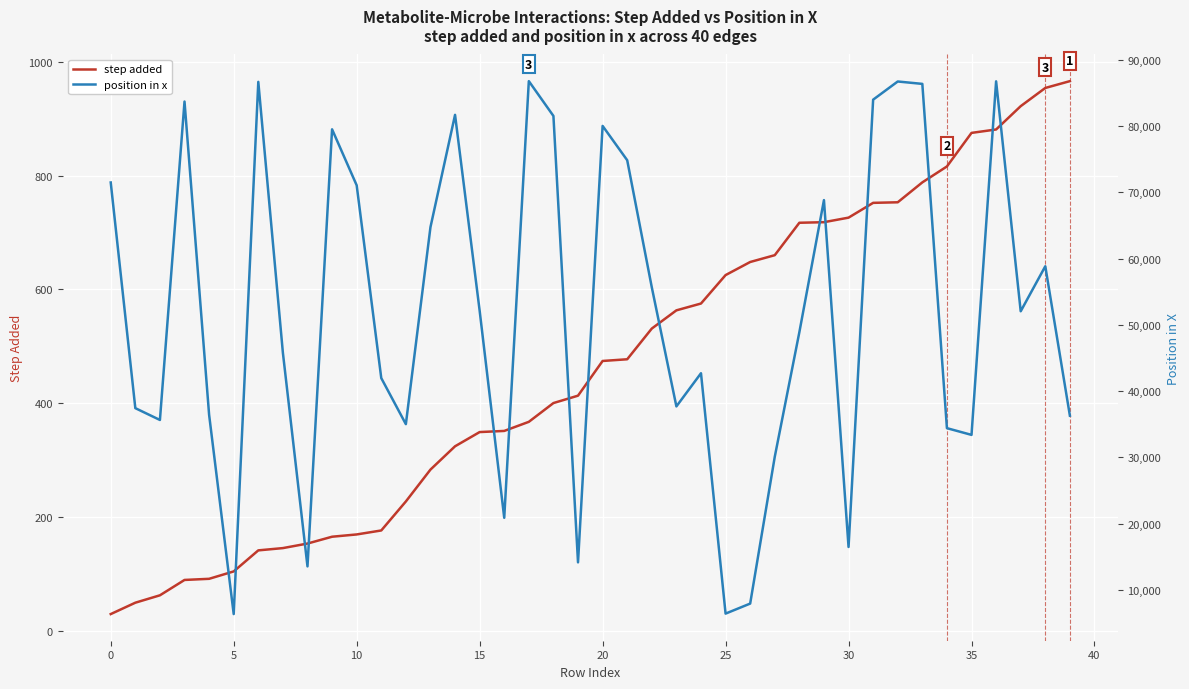

What is the sum of all position in x values?

2075005